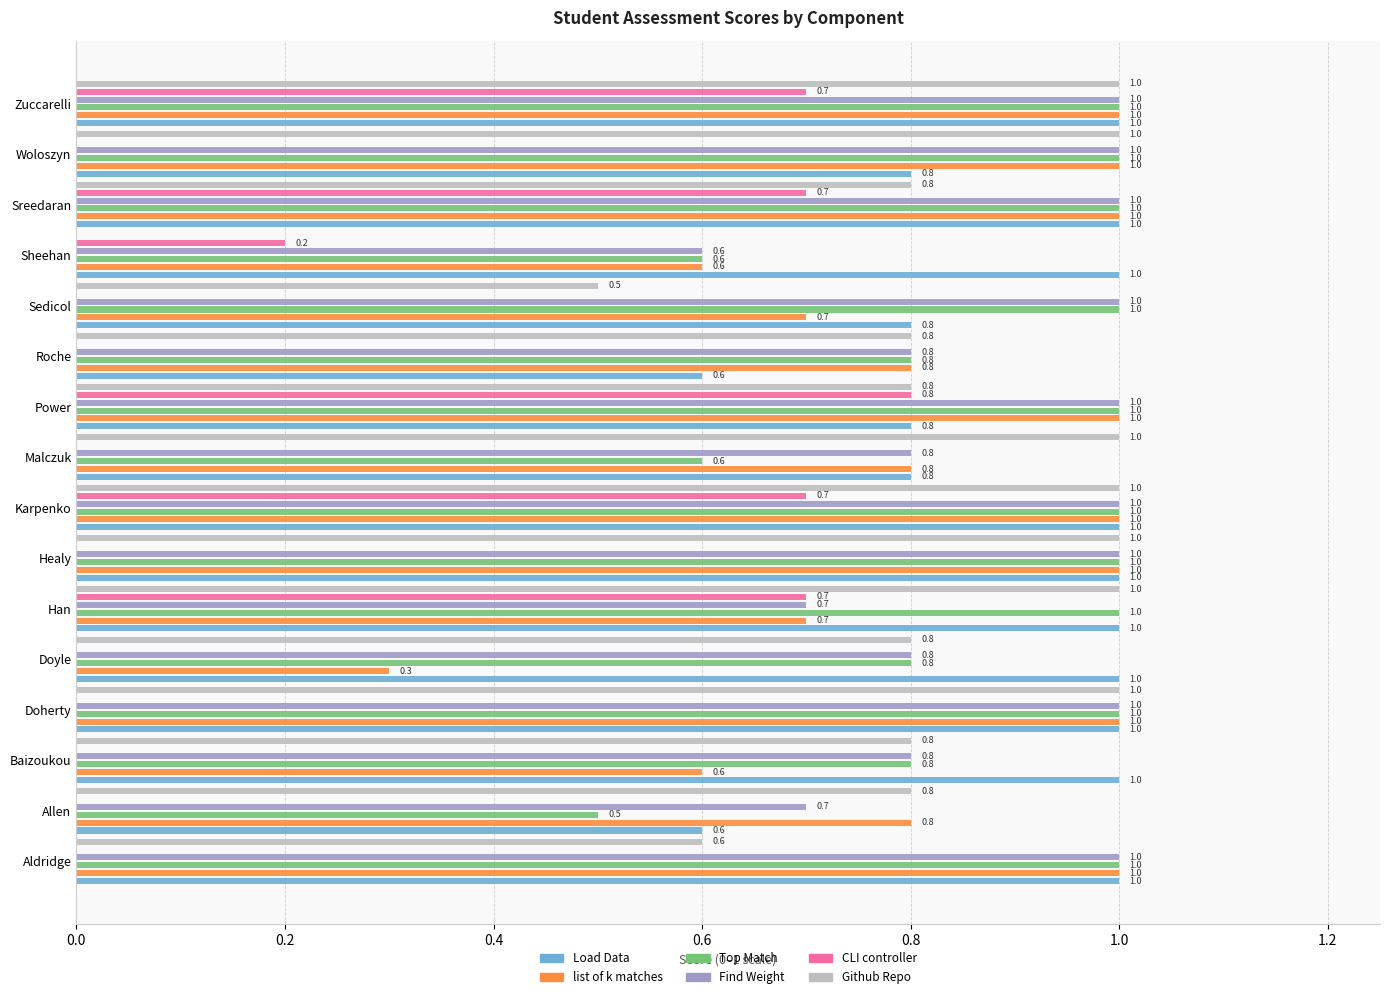

At how many categories does at least one series exceed 0?

16